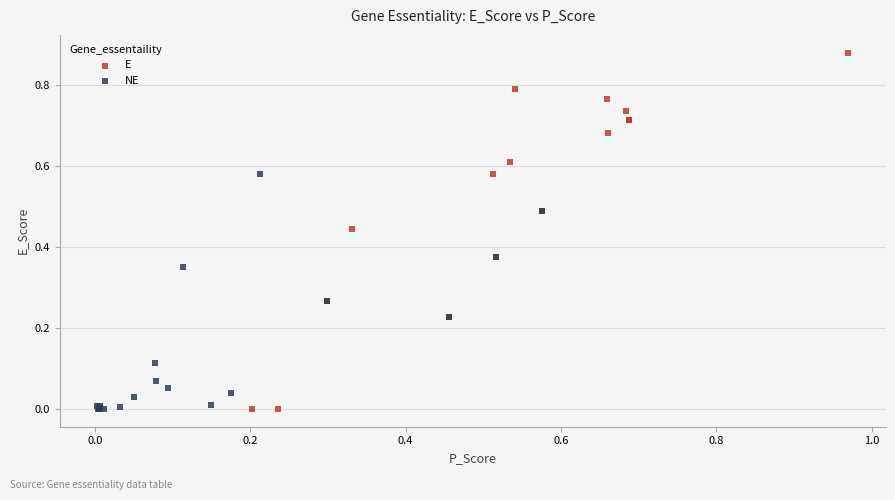

Which series contains the highest Y value?

E